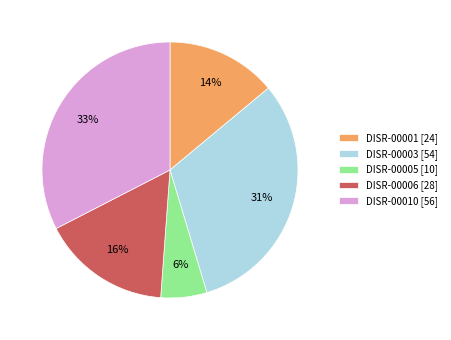

Which slice is the smallest?

DISR-00005